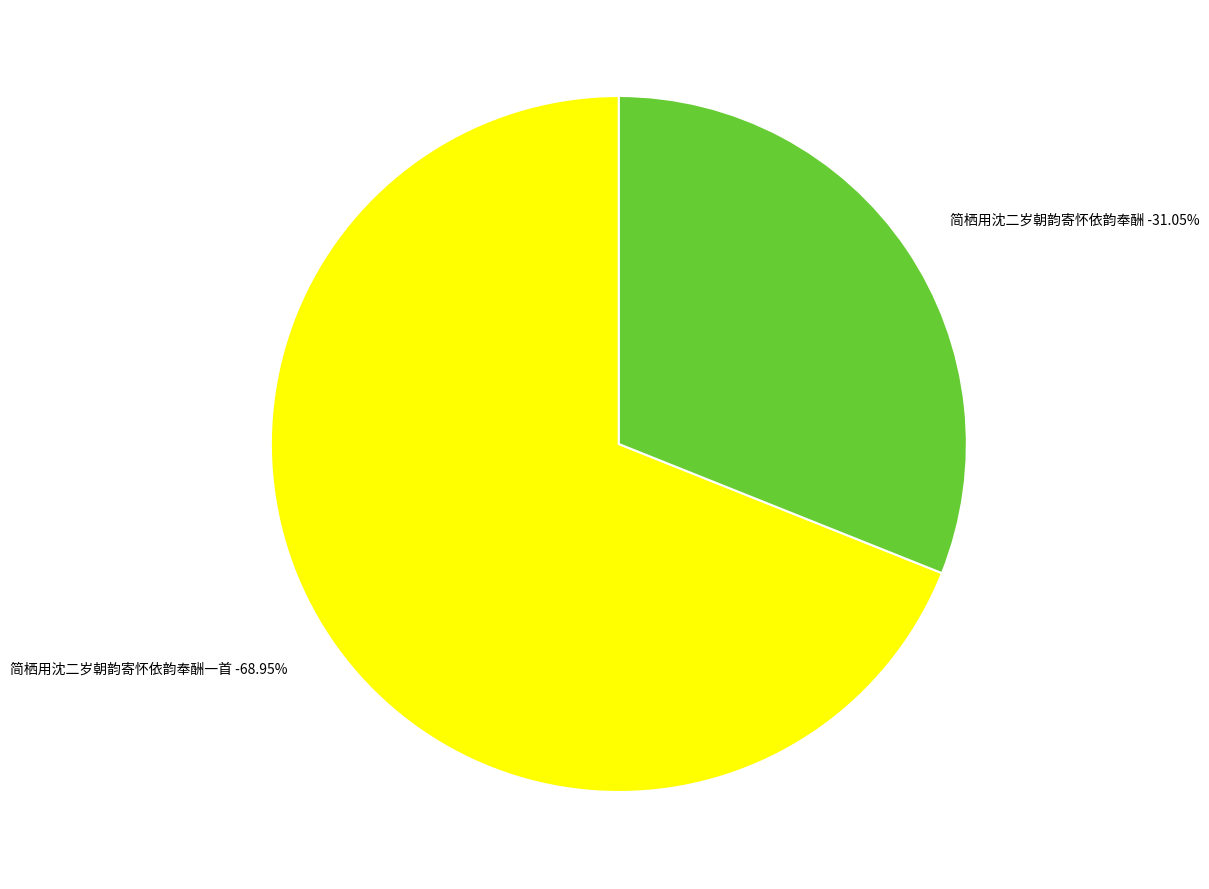

Which slice is the smallest?

简栖用沈二岁朝韵寄怀依韵奉酬